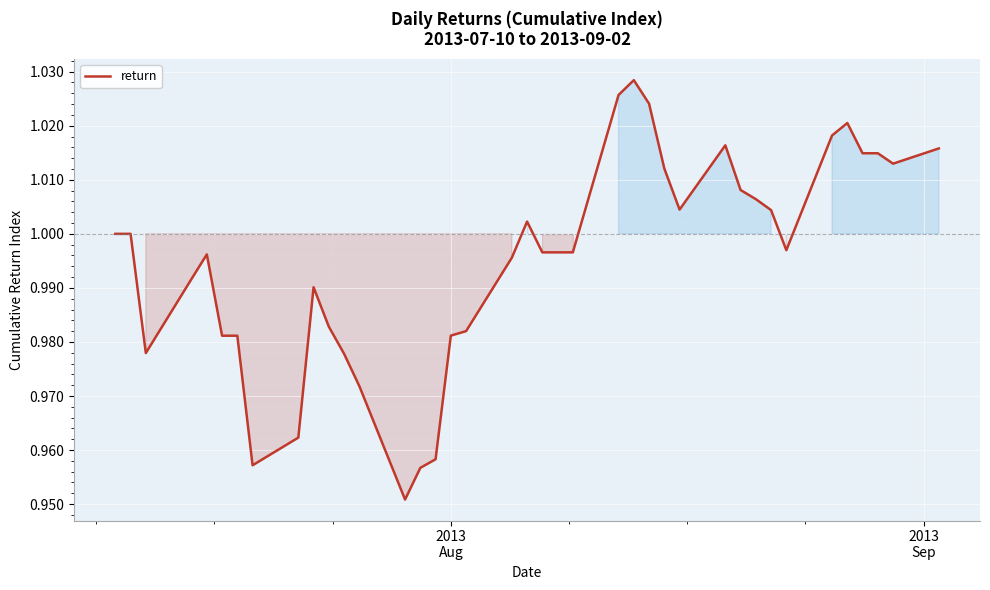

How many lines are shown in the chart?

1